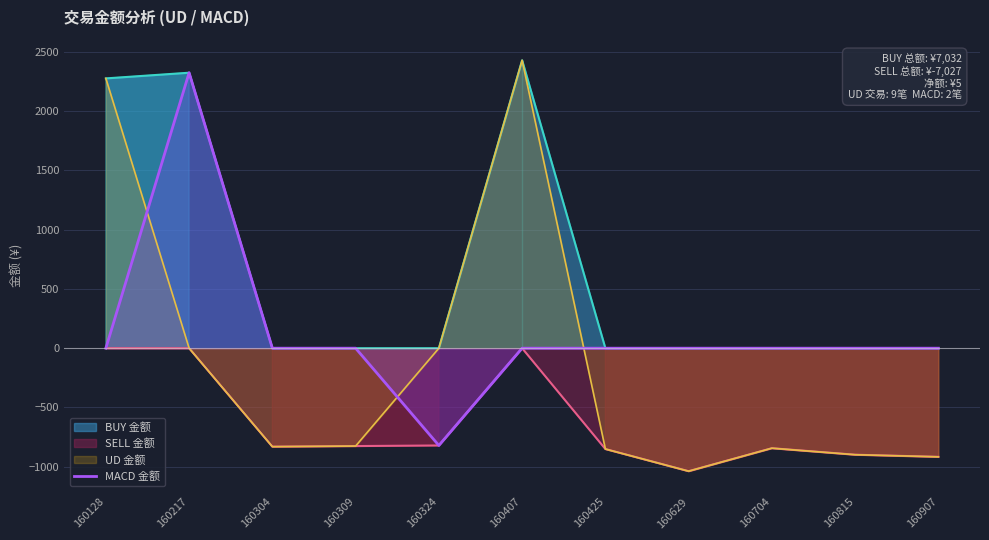

Between 160815 and 160907, which is larger?

160815